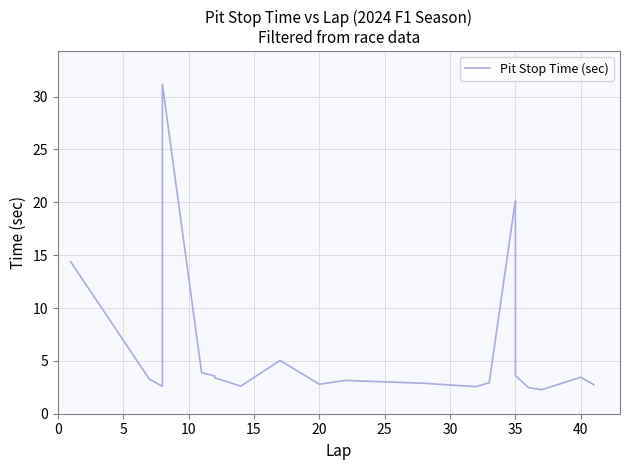

What is the smallest value displayed?

2.3